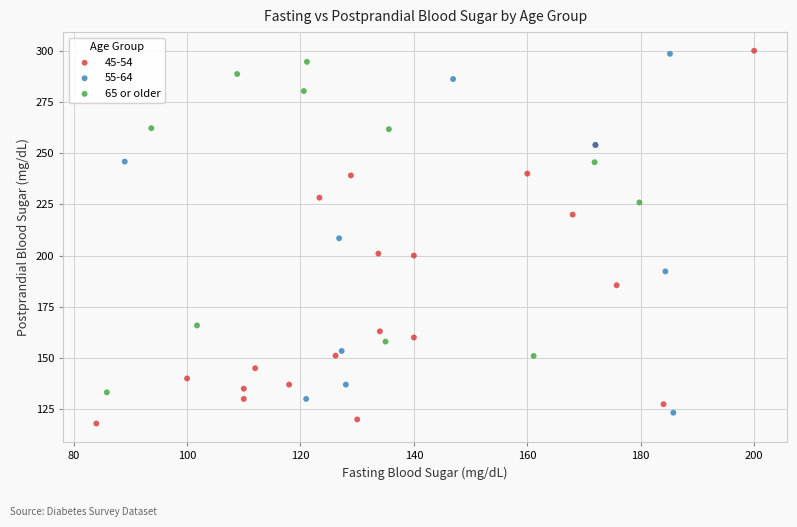

What are all the series names shown in the legend?

45-54, 55-64, 65 or older